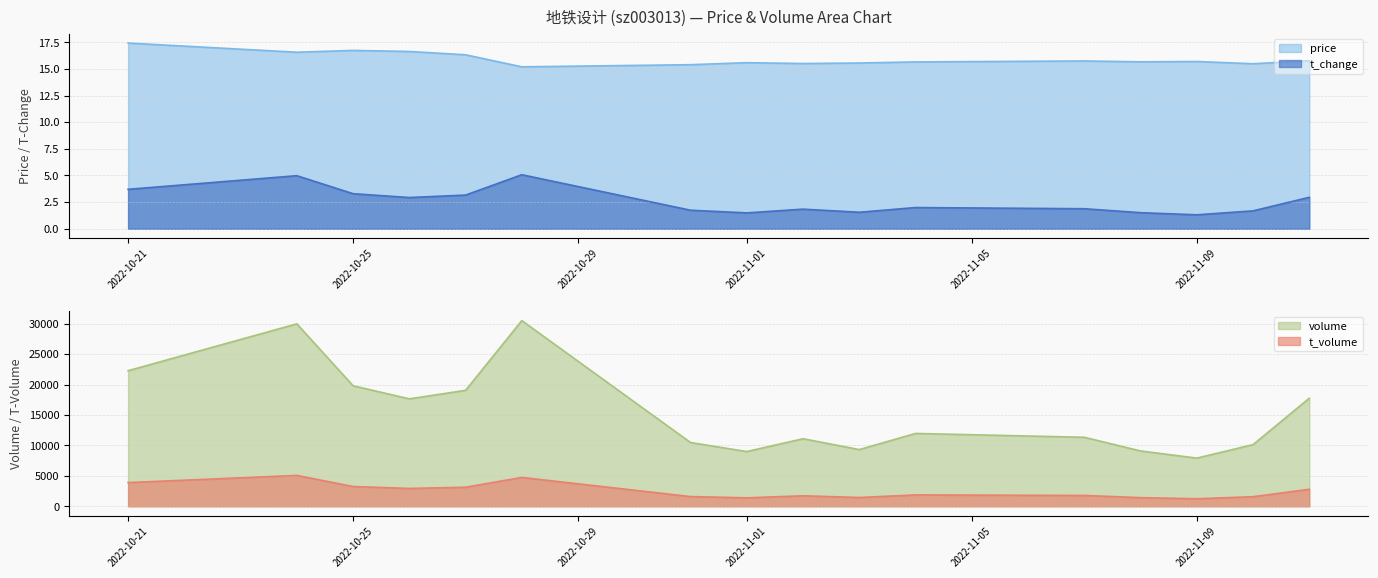

Which category has the lowest value across all series?

2022-11-09